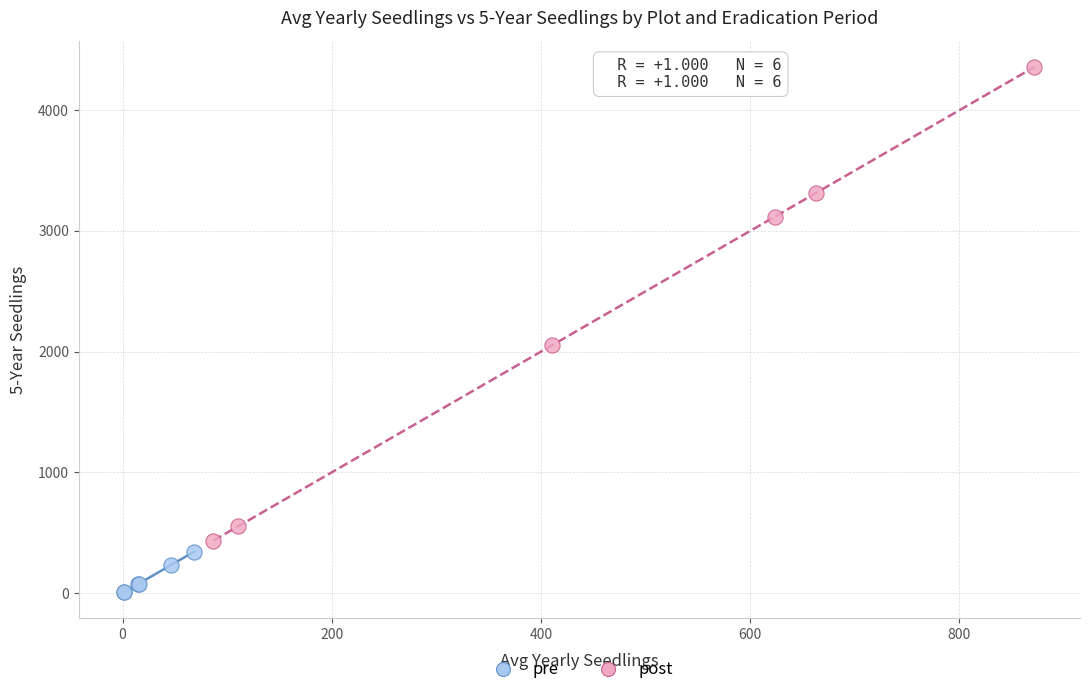

Which series has the widest spread of Y values?

post